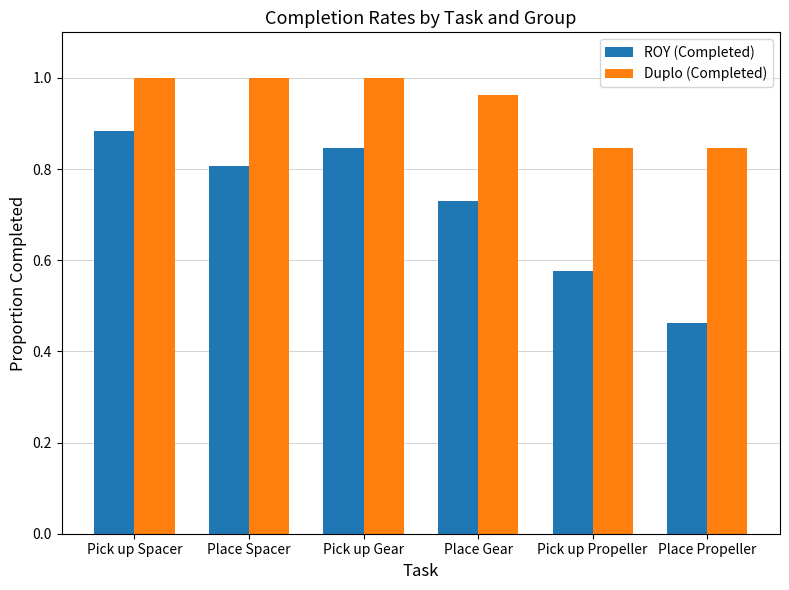

List the series in order of their peak value, highest first.

Duplo (Completed), ROY (Completed)